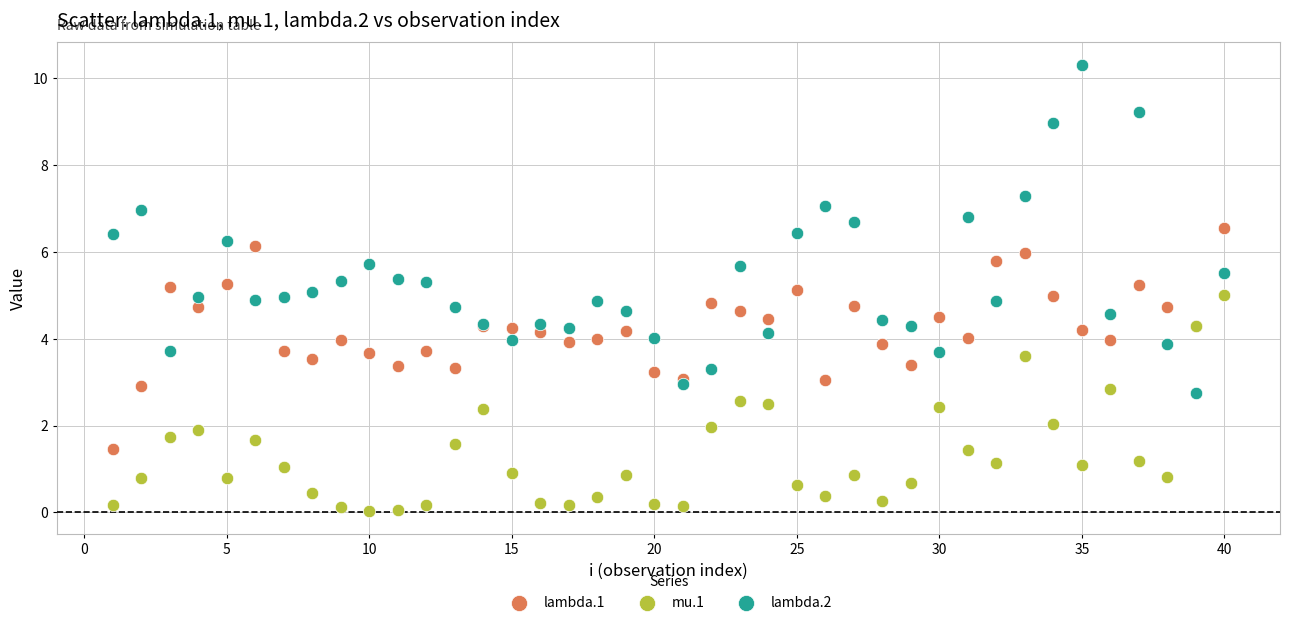

Which series reaches the minimum Y coordinate?

mu.1